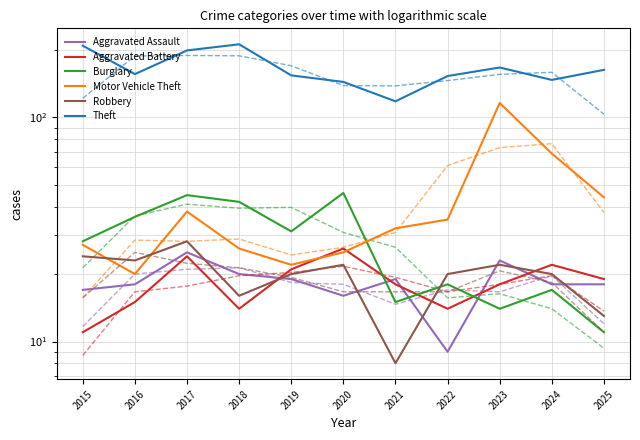

Does the chart display data point markers on the line(s)?

No